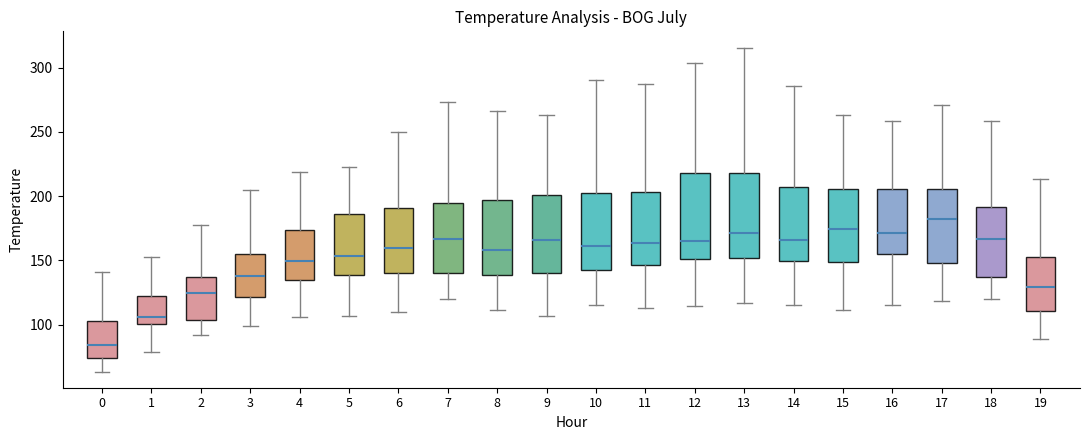

Reading left to right, transcribe this box plot: for each box, give where its median line is, the range the box spans, and where its two whiskers end, as read against the y-axis. The values are not printed on the chart, so give them approximately, as read against the axis.

0: median 85, box 75 to 105, whiskers 65 to 140
1: median 105, box 100 to 125, whiskers 80 to 155
2: median 125, box 105 to 135, whiskers 90 to 175
3: median 140, box 120 to 155, whiskers 100 to 205
4: median 150, box 135 to 175, whiskers 105 to 220
5: median 155, box 140 to 185, whiskers 105 to 225
6: median 160, box 140 to 190, whiskers 110 to 250
7: median 165, box 140 to 195, whiskers 120 to 275
8: median 160, box 140 to 195, whiskers 110 to 265
9: median 165, box 140 to 200, whiskers 105 to 265
10: median 160, box 145 to 200, whiskers 115 to 290
11: median 165, box 145 to 205, whiskers 115 to 285
12: median 165, box 150 to 220, whiskers 115 to 305
13: median 170, box 150 to 220, whiskers 115 to 315
14: median 165, box 150 to 205, whiskers 115 to 285
15: median 175, box 150 to 205, whiskers 110 to 265
16: median 170, box 155 to 205, whiskers 115 to 260
17: median 185, box 150 to 205, whiskers 120 to 270
18: median 165, box 135 to 190, whiskers 120 to 260
19: median 130, box 110 to 155, whiskers 90 to 215